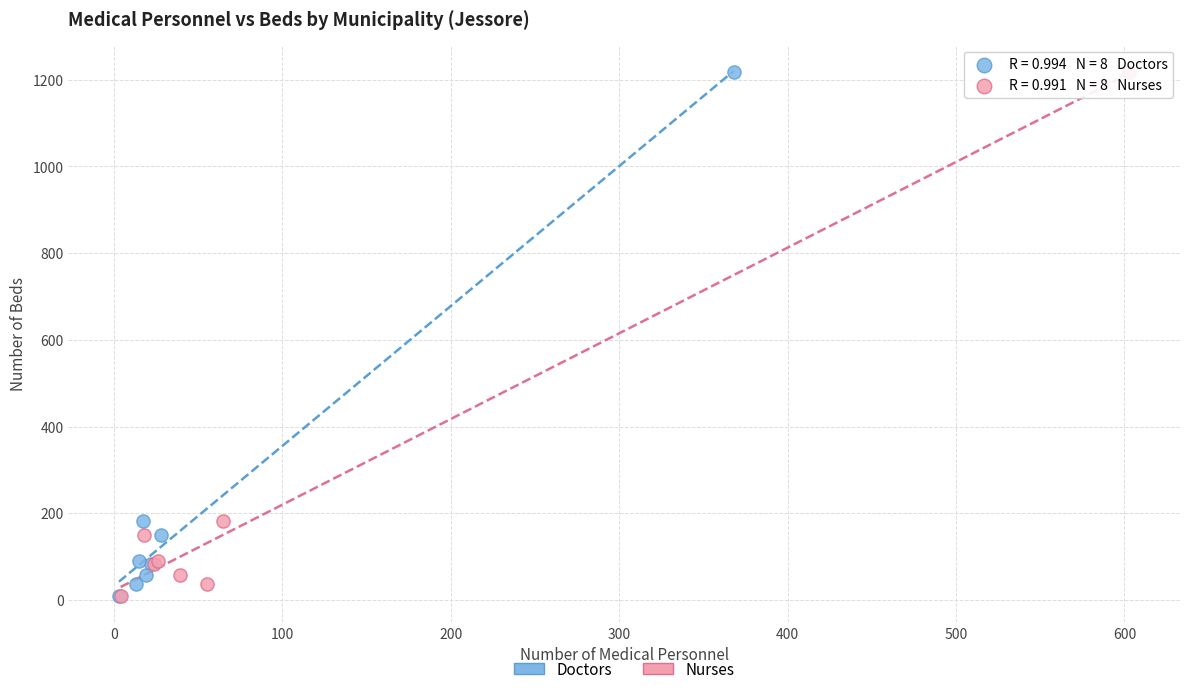

What are all the series names shown in the legend?

Doctors, Nurses